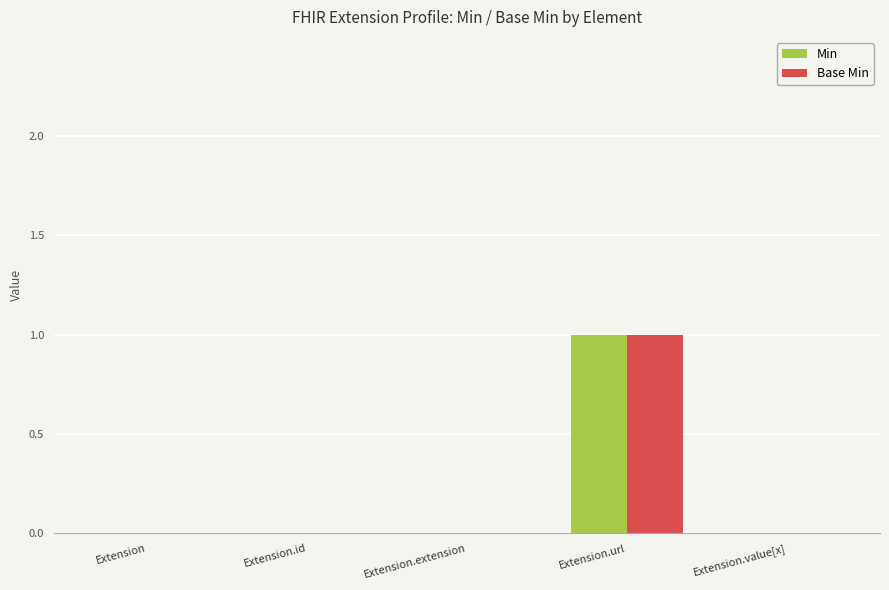

At which category does the chart reach its peak across all series?

Extension.url